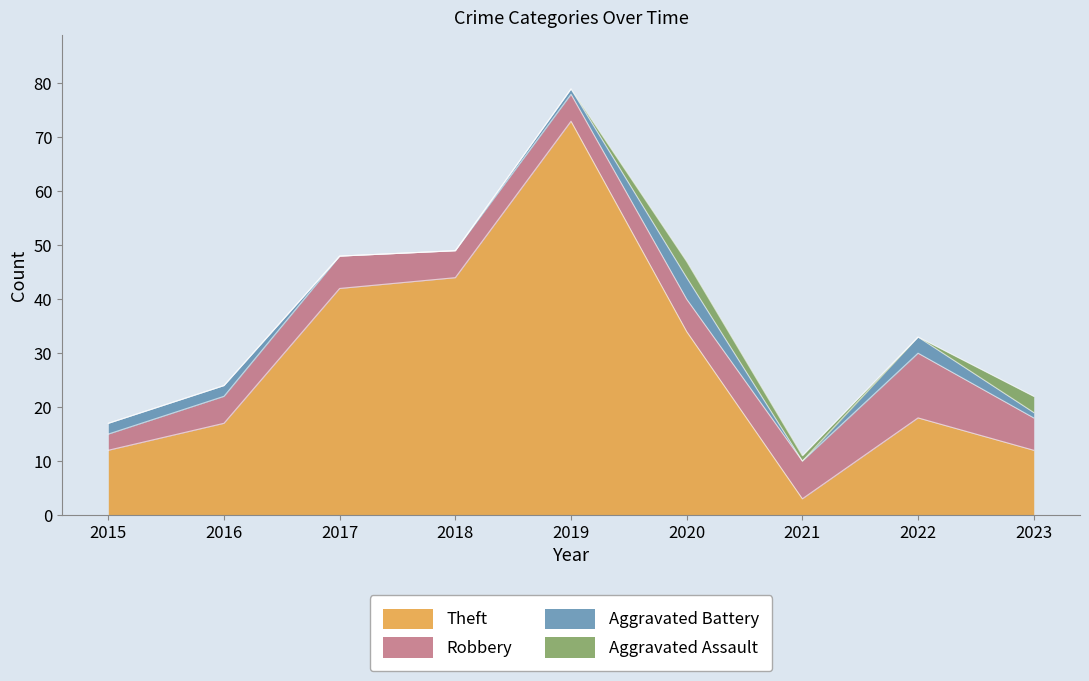

Reading left to right, list all the values displayed in this chart.

Theft: 2015=12	2016=17	2017=42	2018=44	2019=73	2020=34	2021=3	2022=18	2023=12
Robbery: 2015=3	2016=5	2017=6	2018=5	2019=5	2020=6	2021=7	2022=12	2023=6
Aggravated Battery: 2015=2	2016=2	2017=0	2018=0	2019=1	2020=4	2021=0	2022=3	2023=1
Aggravated Assault: 2015=0	2016=0	2017=0	2018=0	2019=0	2020=3	2021=1	2022=0	2023=3